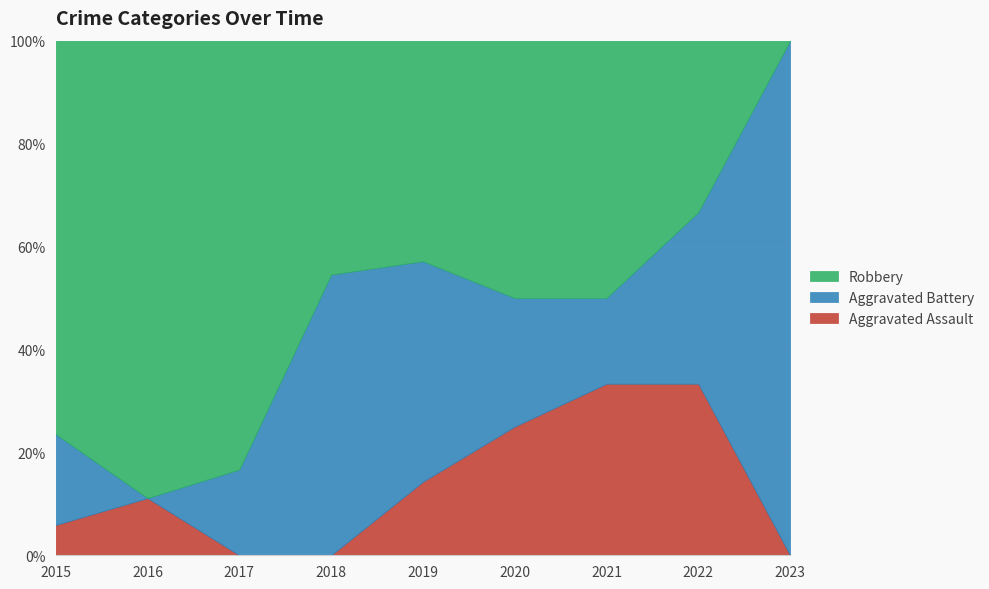

After their last crossing, which series has the higher values: Aggravated Assault or Aggravated Battery?

Aggravated Battery